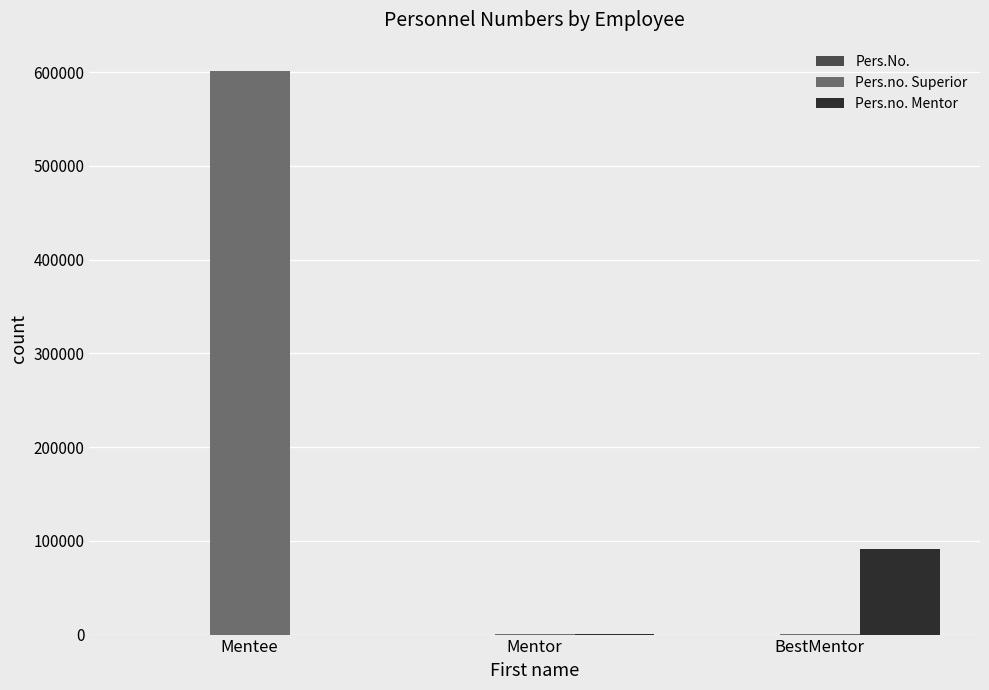

What is the sum of all Pers.no. Superior values?

602084